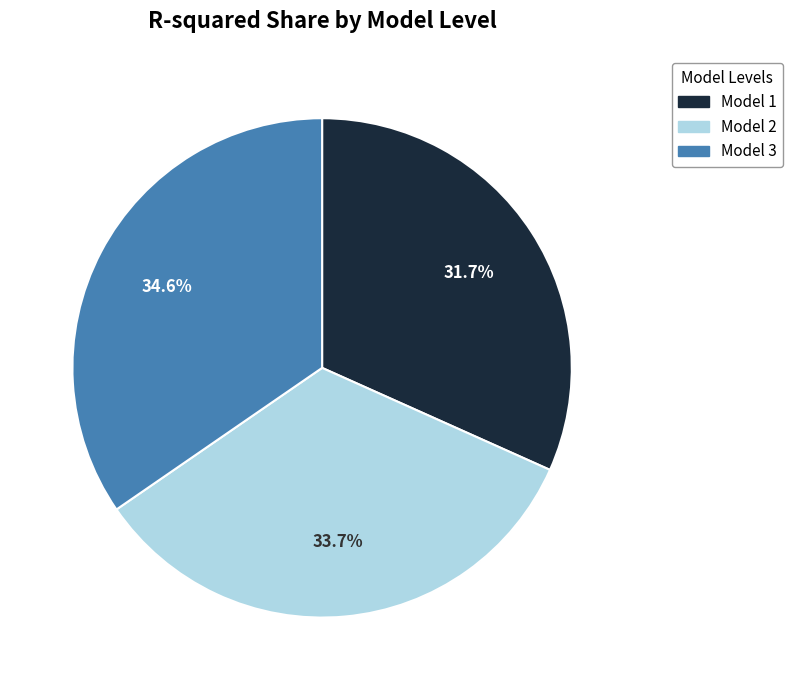

Rank the categories by value from highest to lowest.

Model 3, Model 2, Model 1